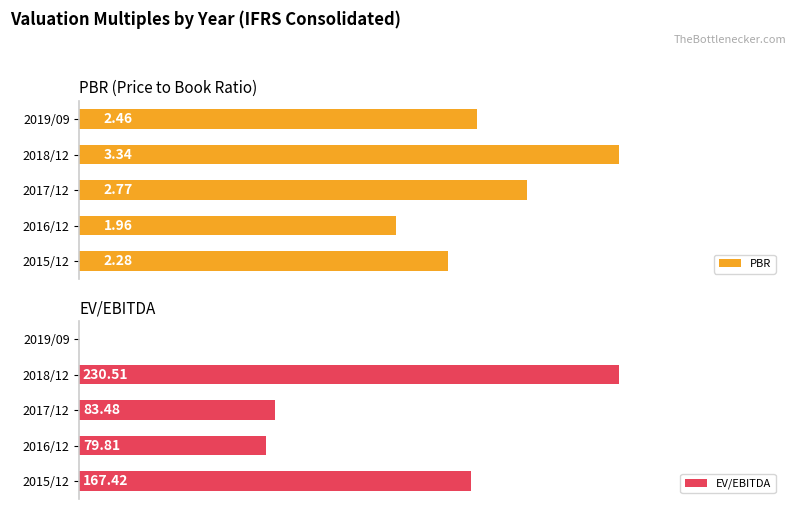

What is the maximum value shown in the chart?

230.5